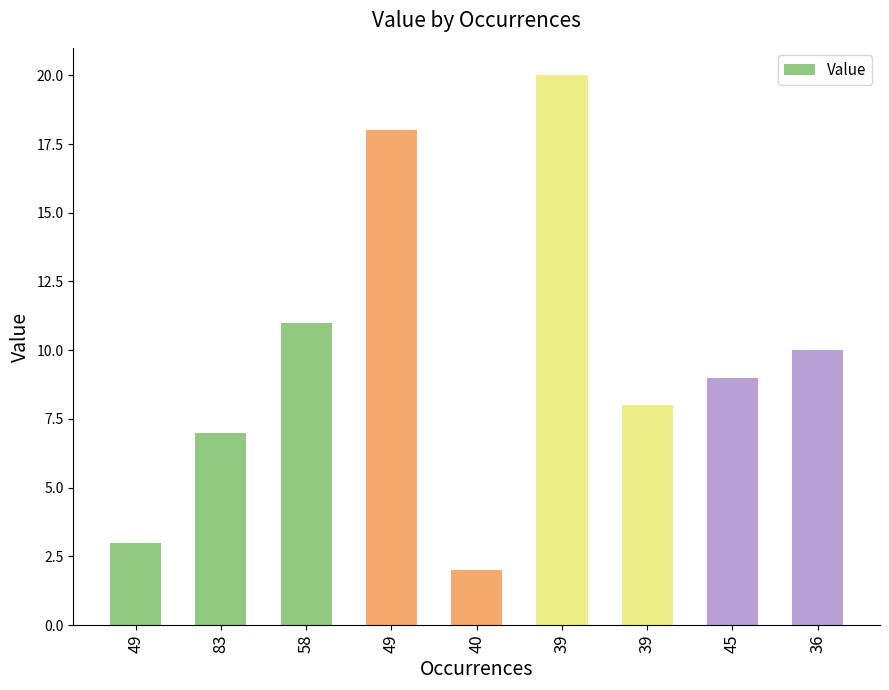

What is the sum of the values at 83 and 39?

27